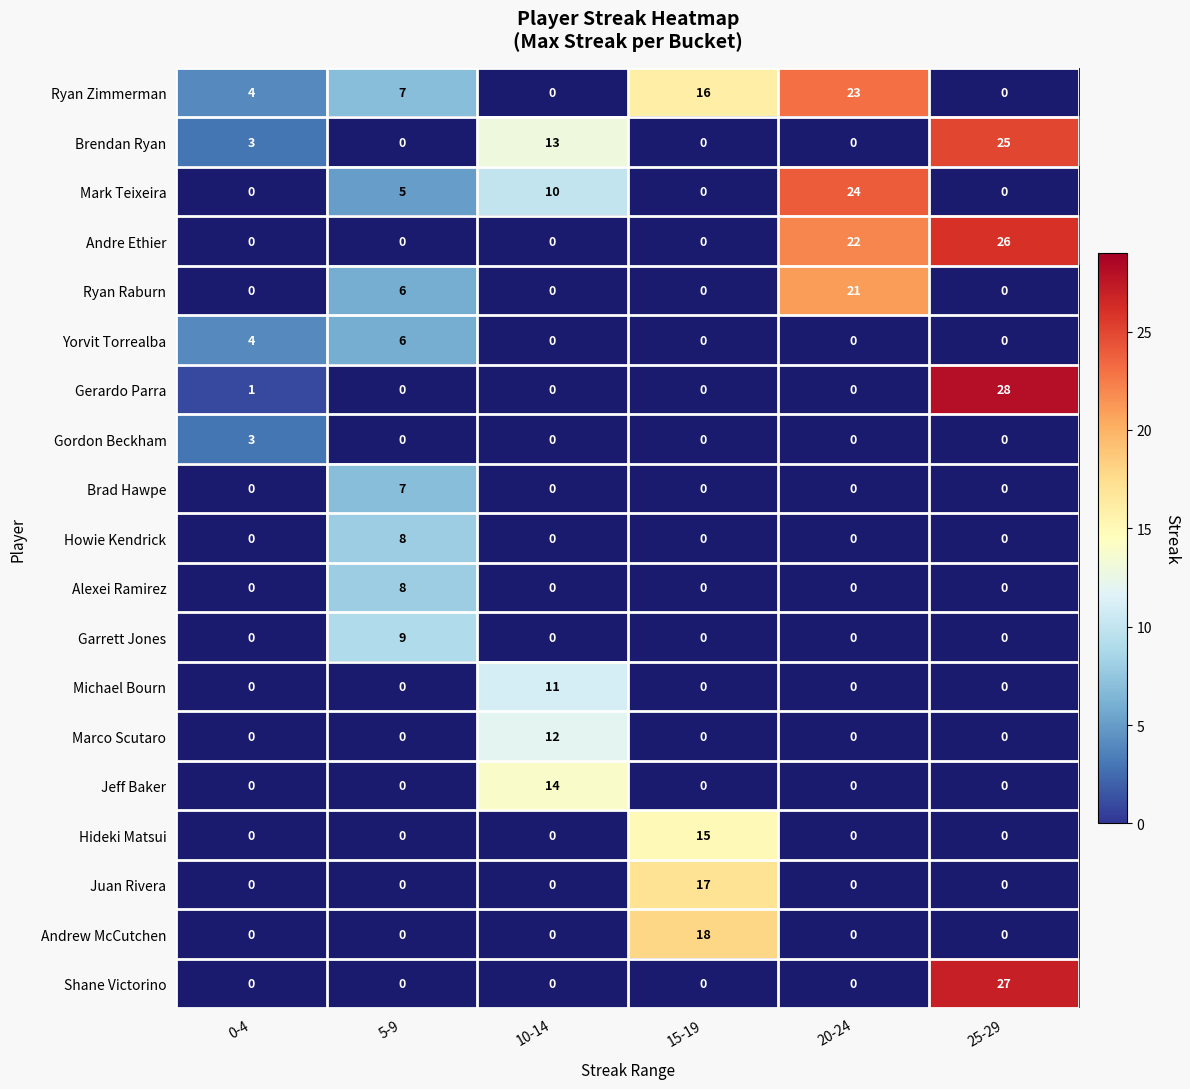

What is the difference between the highest and lowest values at 15-19?

3.0